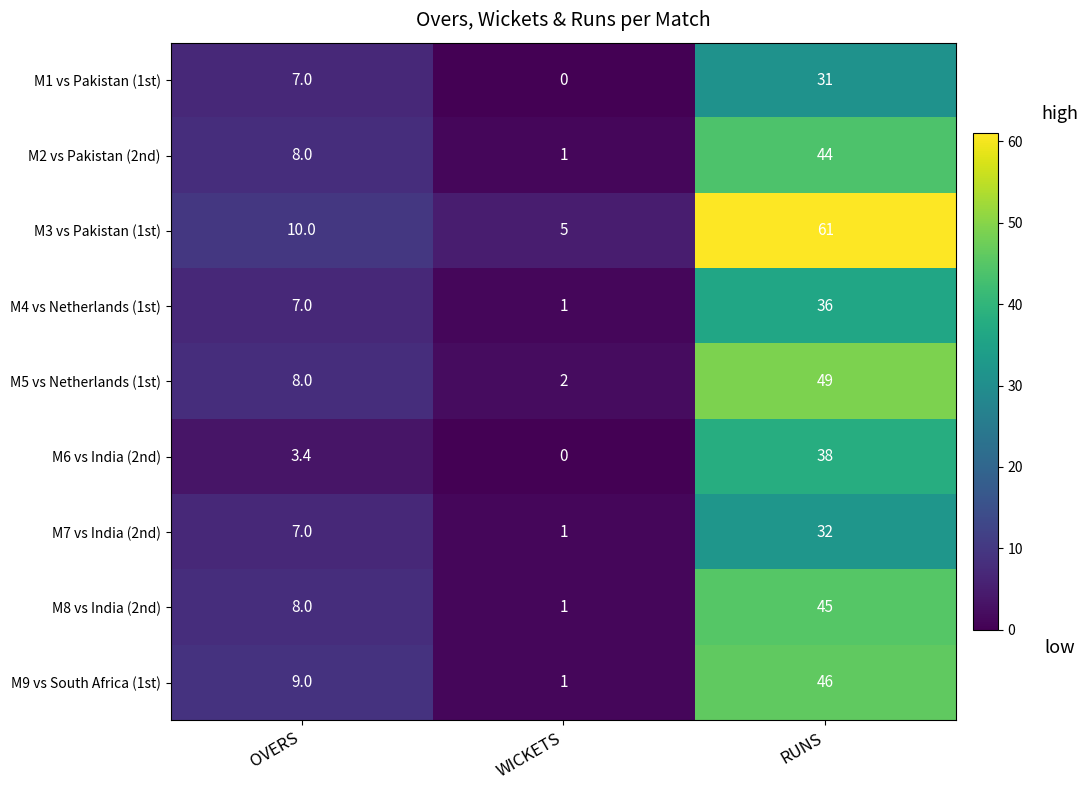

At RUNS, list the series in order from largest to smallest.

M3 vs Pakistan (1st), M5 vs Netherlands (1st), M9 vs South Africa (1st), M8 vs India (2nd), M2 vs Pakistan (2nd), M6 vs India (2nd), M4 vs Netherlands (1st), M7 vs India (2nd), M1 vs Pakistan (1st)